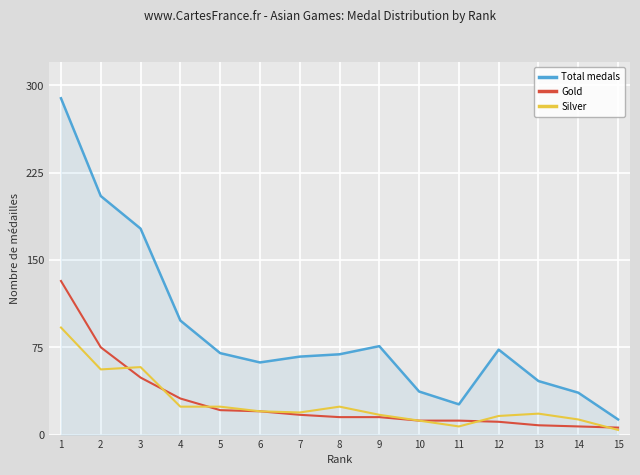

Which series has the largest total across all categories?

Total medals